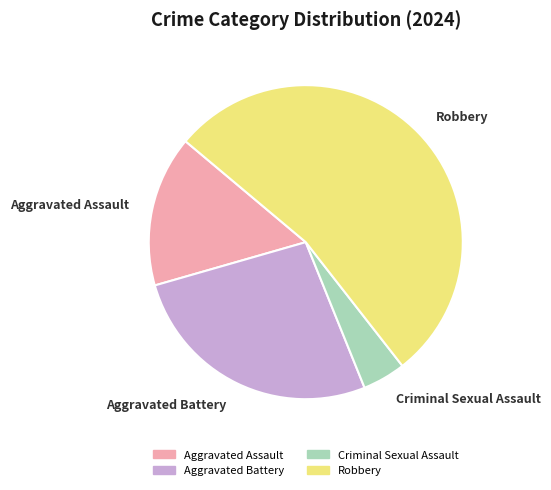

What is the largest slice in the pie chart?

Robbery